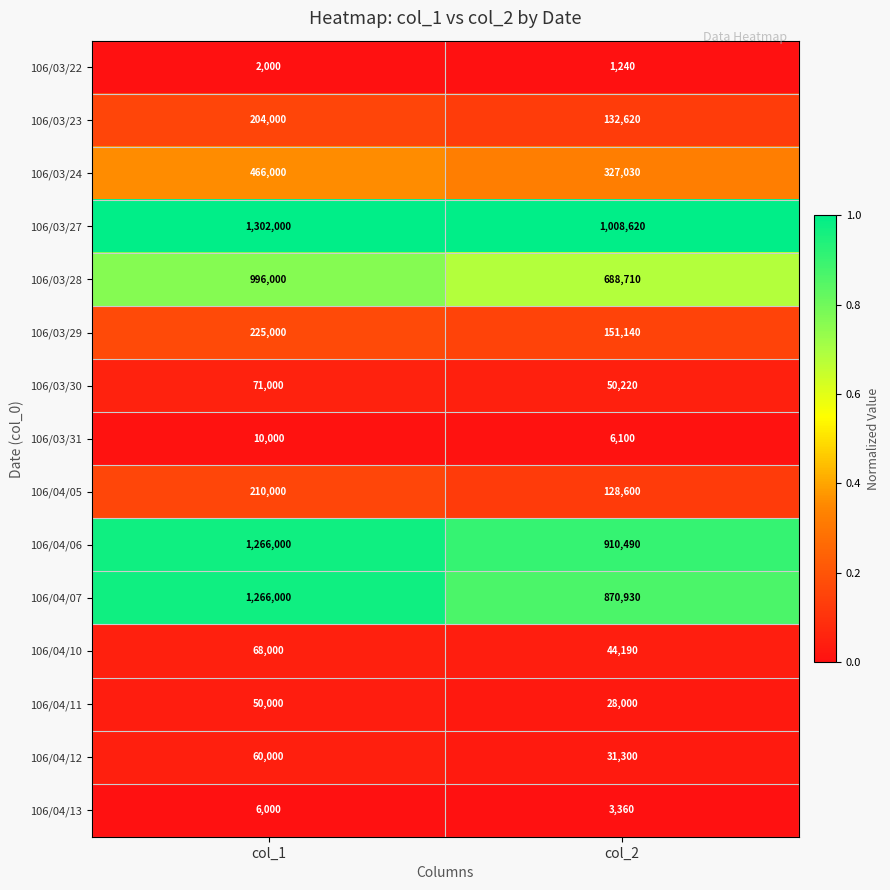

Reading left to right, transcribe all the data shown in this chart.

106/03/22: col_1=2000	col_2=1240
106/03/23: col_1=204000	col_2=132620
106/03/24: col_1=466000	col_2=327030
106/03/27: col_1=1302000	col_2=1008620
106/03/28: col_1=996000	col_2=688710
106/03/29: col_1=225000	col_2=151140
106/03/30: col_1=71000	col_2=50220
106/03/31: col_1=10000	col_2=6100
106/04/05: col_1=210000	col_2=128600
106/04/06: col_1=1266000	col_2=910490
106/04/07: col_1=1266000	col_2=870930
106/04/10: col_1=68000	col_2=44190
106/04/11: col_1=50000	col_2=28000
106/04/12: col_1=60000	col_2=31300
106/04/13: col_1=6000	col_2=3360